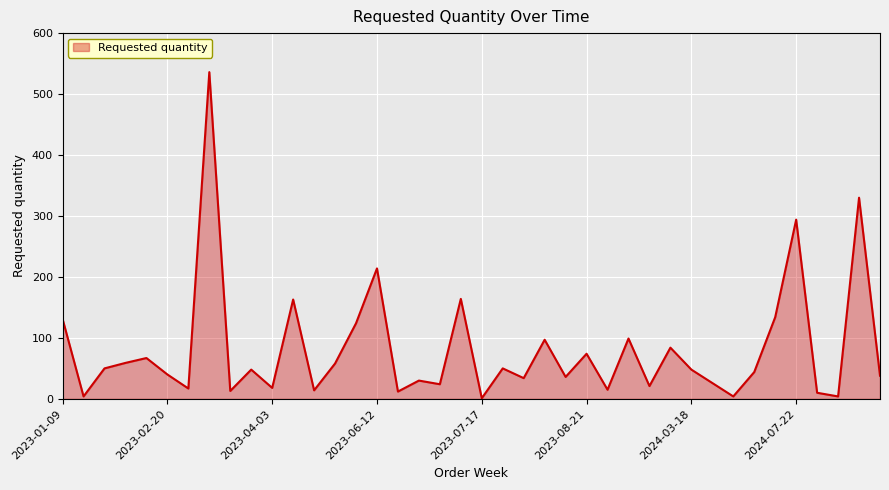

What is the sum of all values?

3229